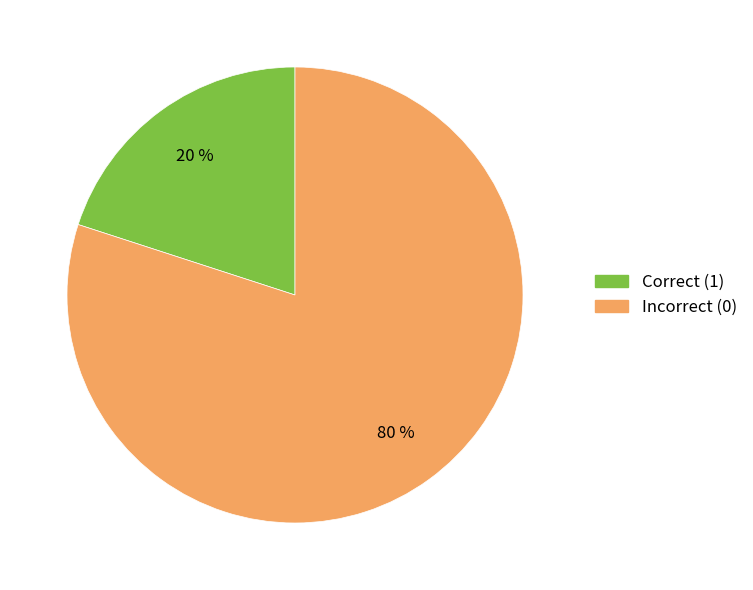

Does any single category account for the majority?

Yes